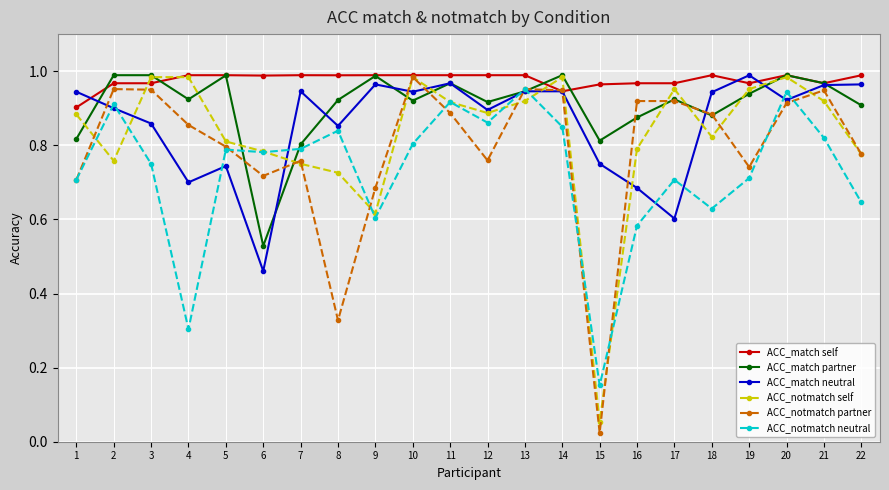

Is the value of ACC_notmatch neutral at 16 greater than the value of ACC_match neutral at 6?

Yes